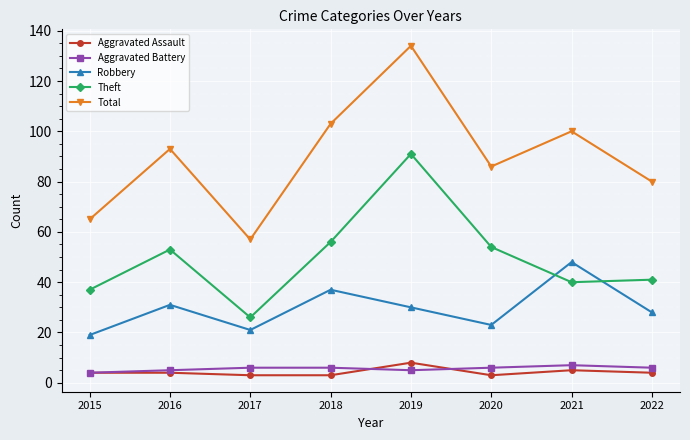

Between 2018 and 2020, which series saw the biggest shift?

Total